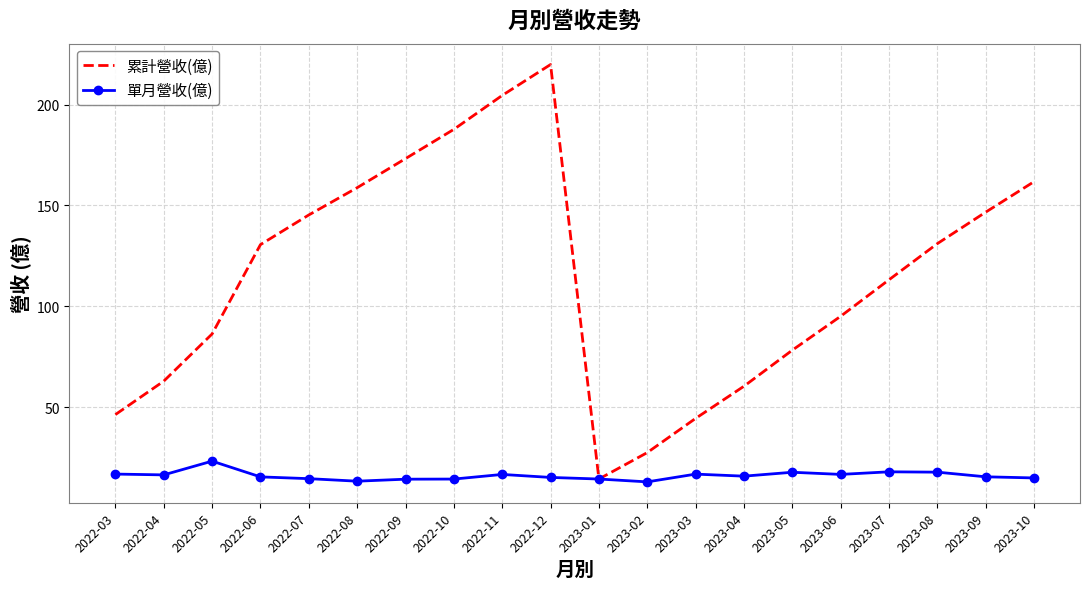

What is the sum of the 累計營收(億) values at 2023-10 and 2023-01?

176.3